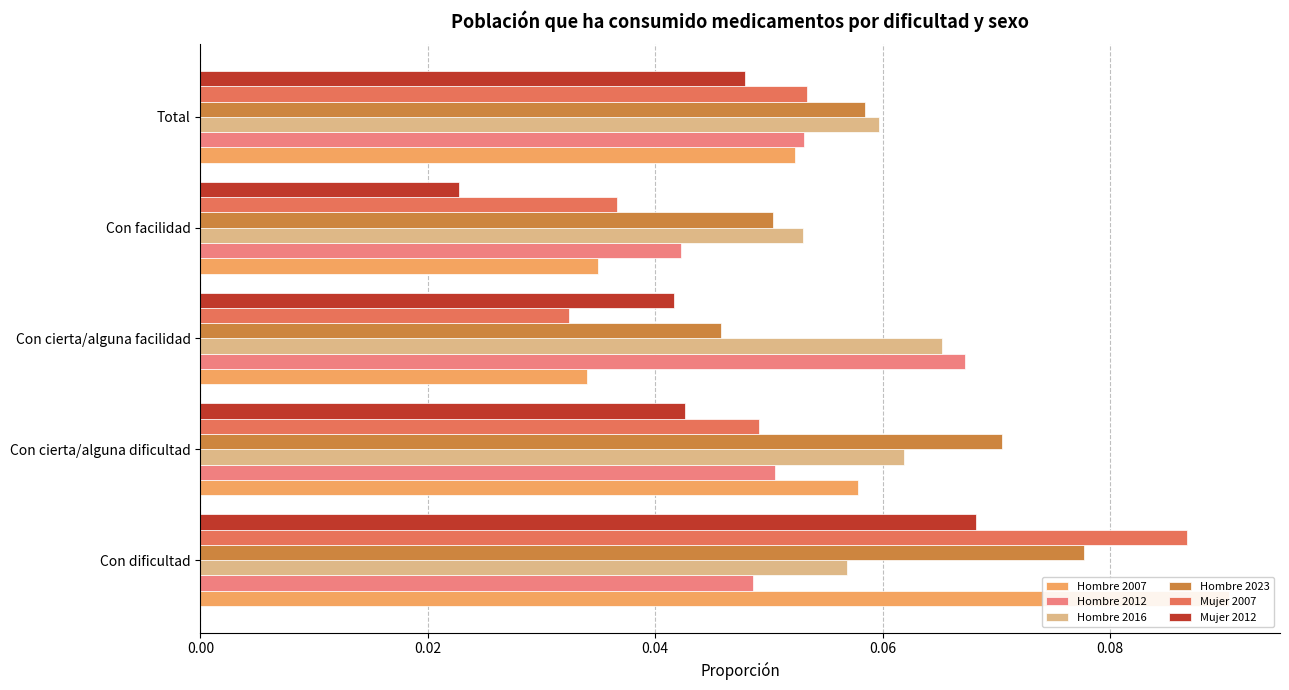

Reading left to right, transcribe all the data shown in this chart.

Hombre 2007: 0.1	0.1	0.0	0.0	0.1
Hombre 2012: 0.0	0.1	0.1	0.0	0.1
Hombre 2016: 0.1	0.1	0.1	0.1	0.1
Hombre 2023: 0.1	0.1	0.0	0.1	0.1
Mujer 2007: 0.1	0.0	0.0	0.0	0.1
Mujer 2012: 0.1	0.0	0.0	0.0	0.0